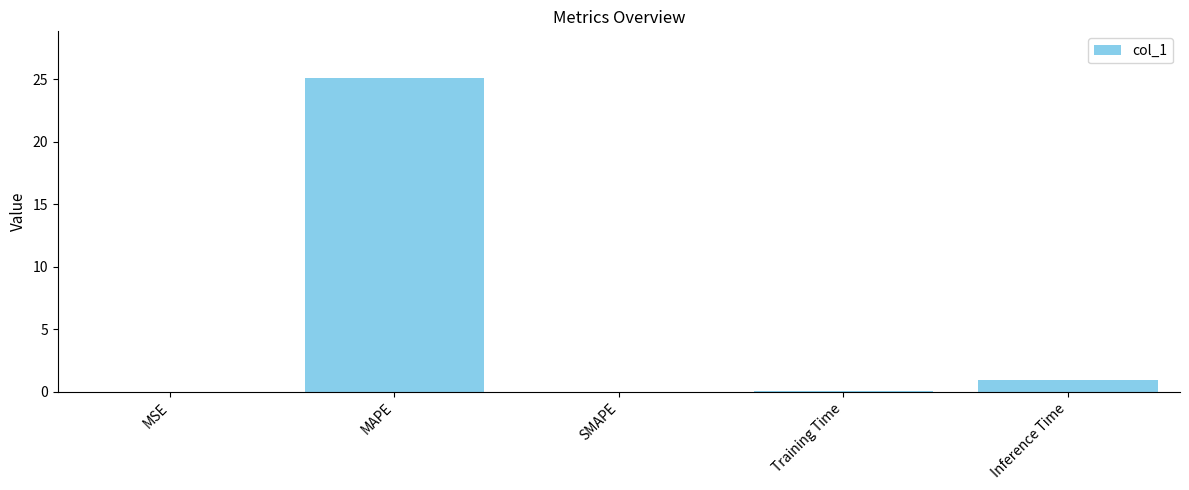

What is the greatest value displayed?

25.1